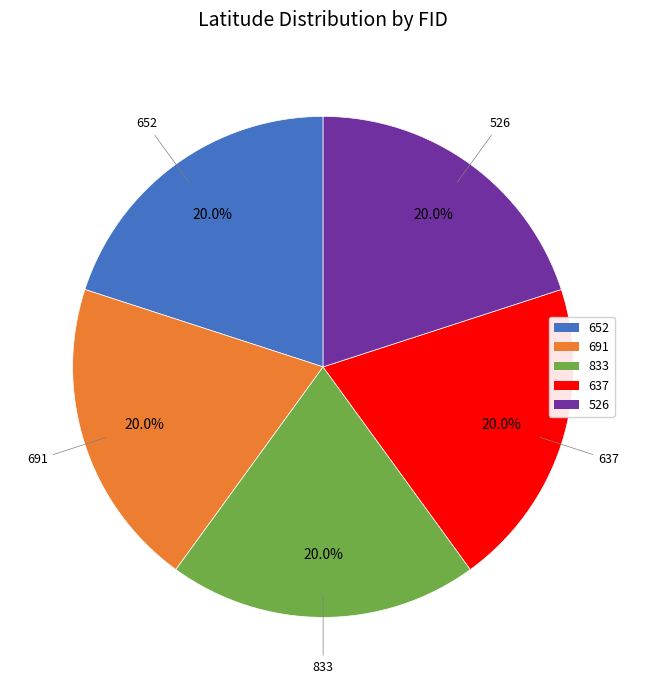

What is the ratio of the value at 833 to the value at 652?

1.0